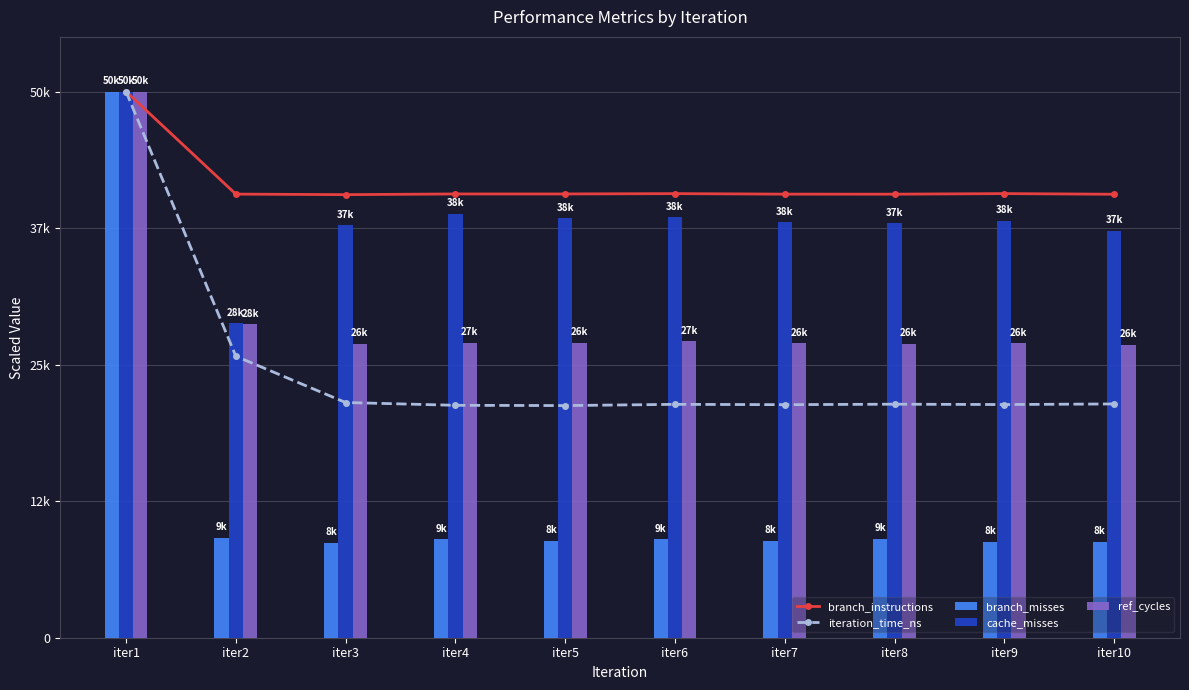

What is the average value of the iteration_time_ns series?

24664.5